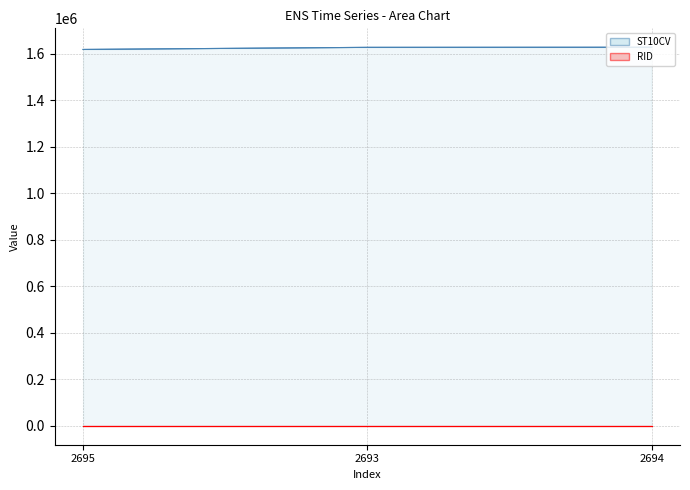

What is the ratio of the value at 2693 to the value at 2695?

1.0